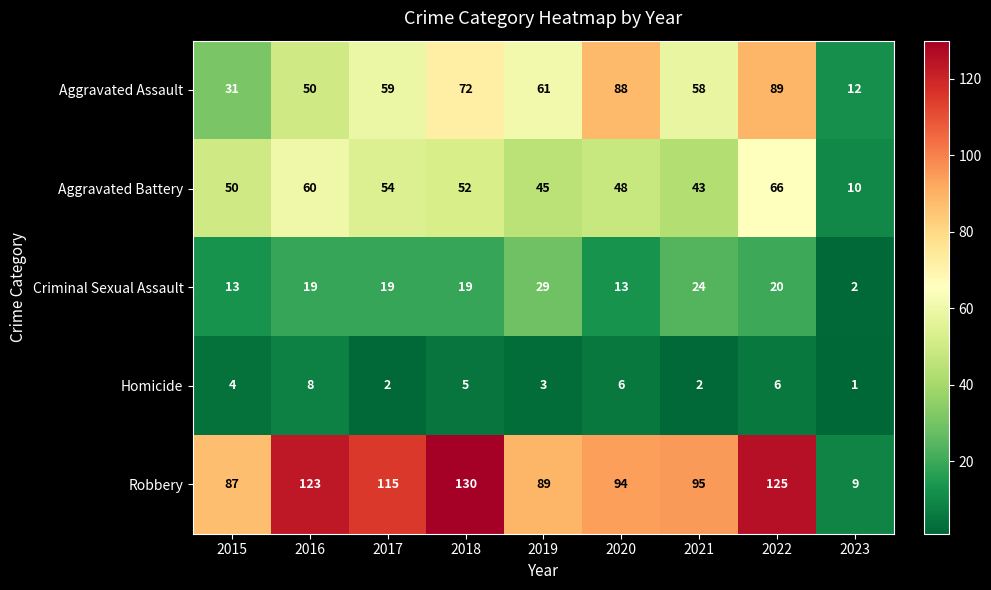

What is the greatest value displayed?

130